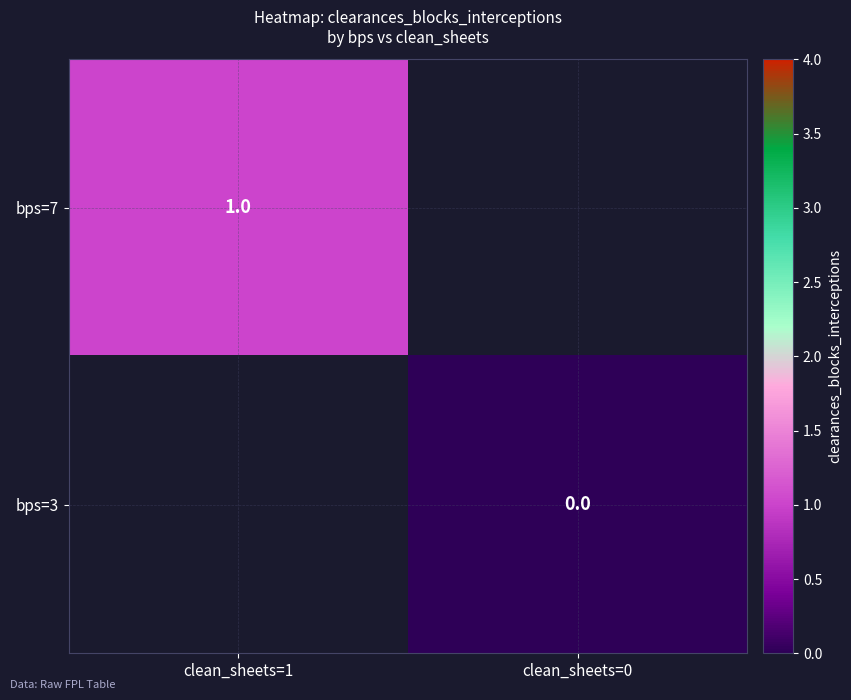

The value of bps=7 at clean_sheets=1 is 1.8. True or false?

False